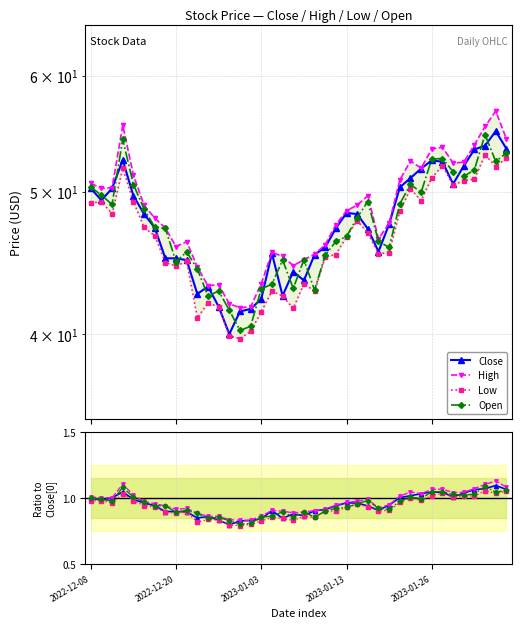

True or false: Low and High cross at least once.

False